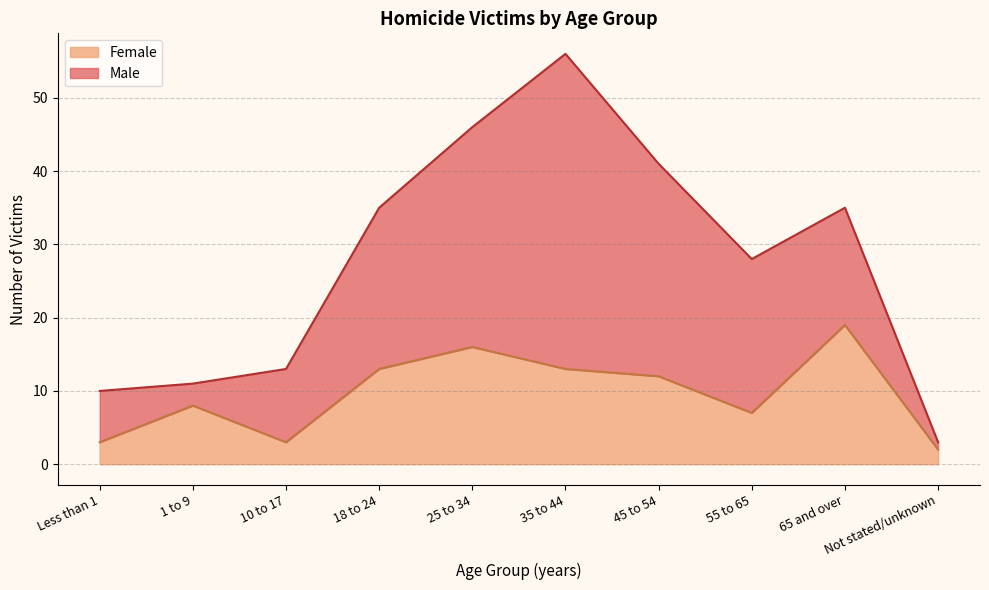

How many interior local peaks (higher than both neighbors) does the data have?

3